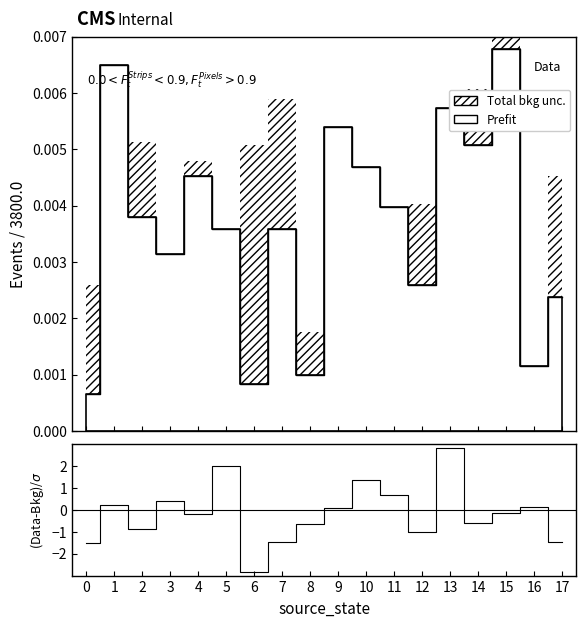

What is the average value?

-0.2